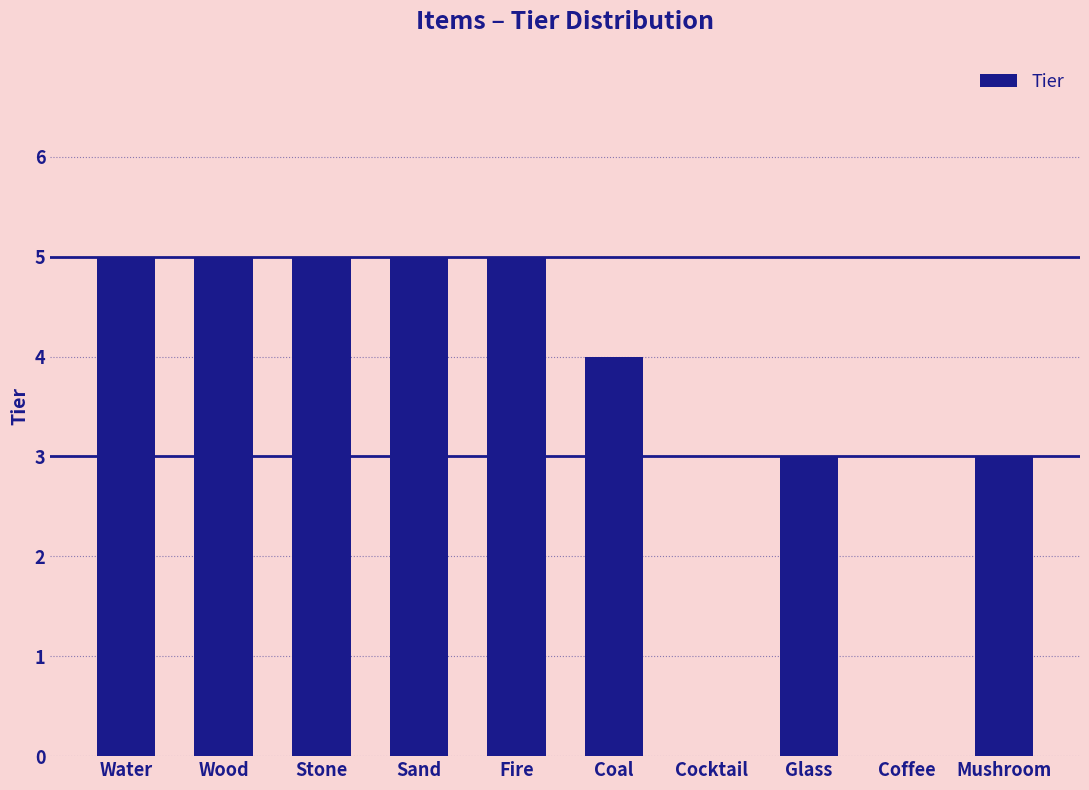

Count the values in the range 3 to 5.

8